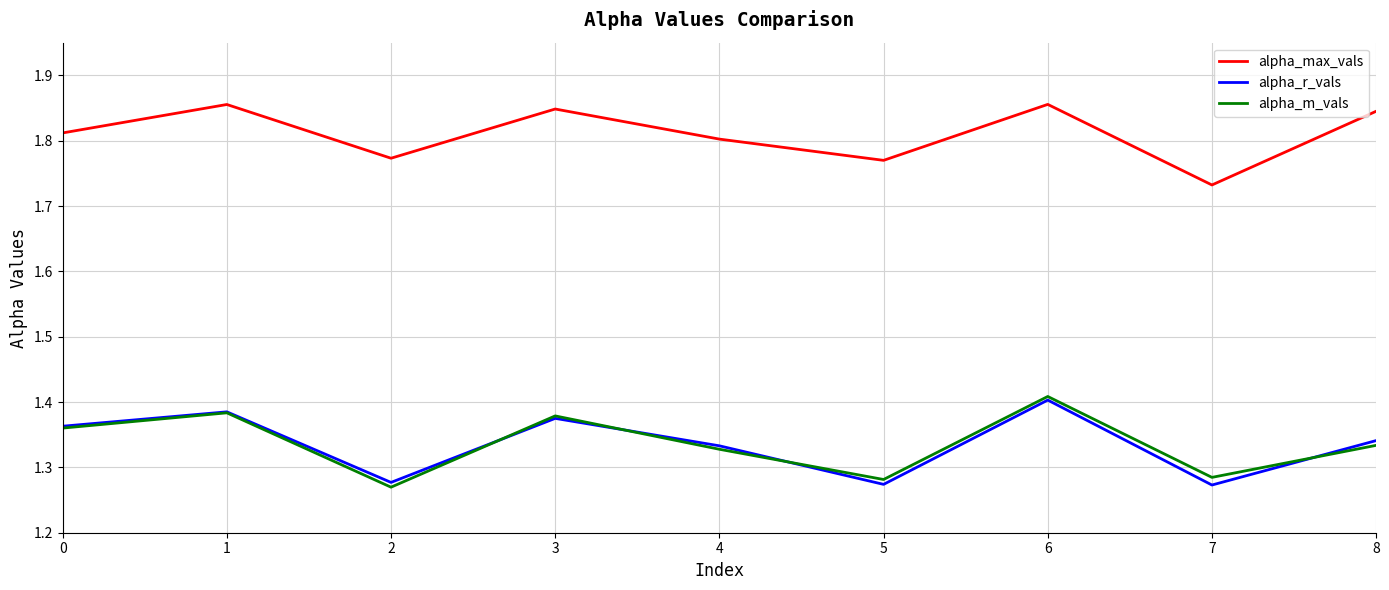

How many lines are shown in the chart?

3